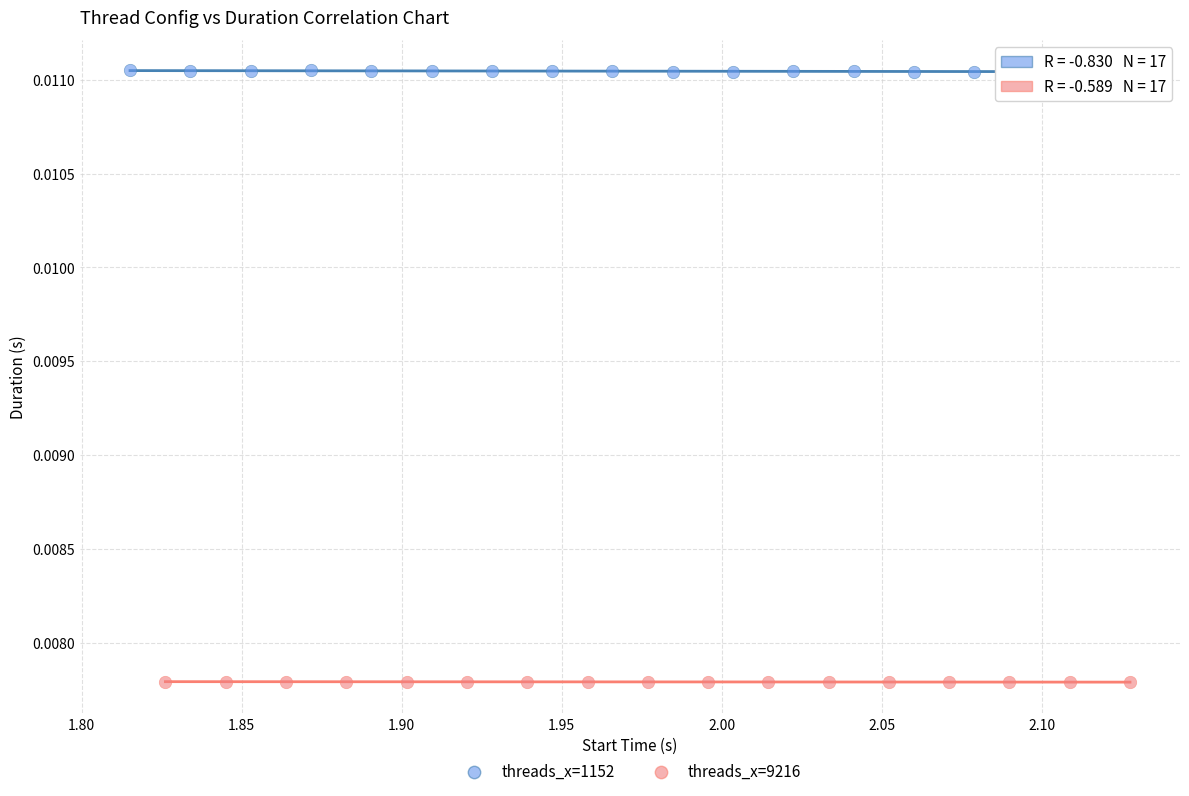

Which series reaches the minimum Y coordinate?

threads_x=9216